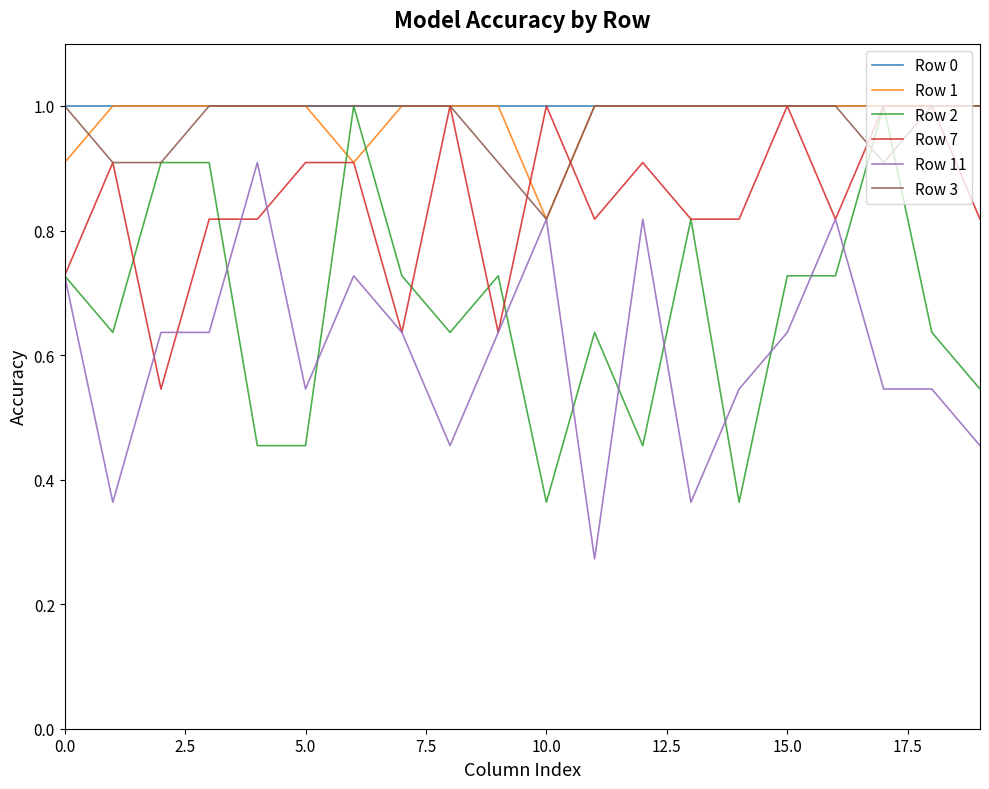

Is it true that Row 0 equals 1.7 at 15.0?

False